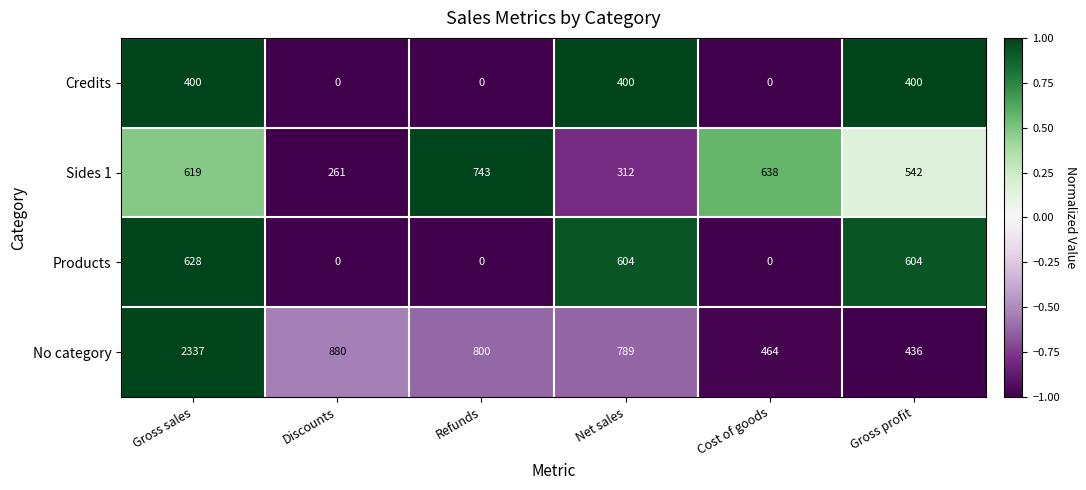

Is it true that Products equals 0 at Refunds?

True